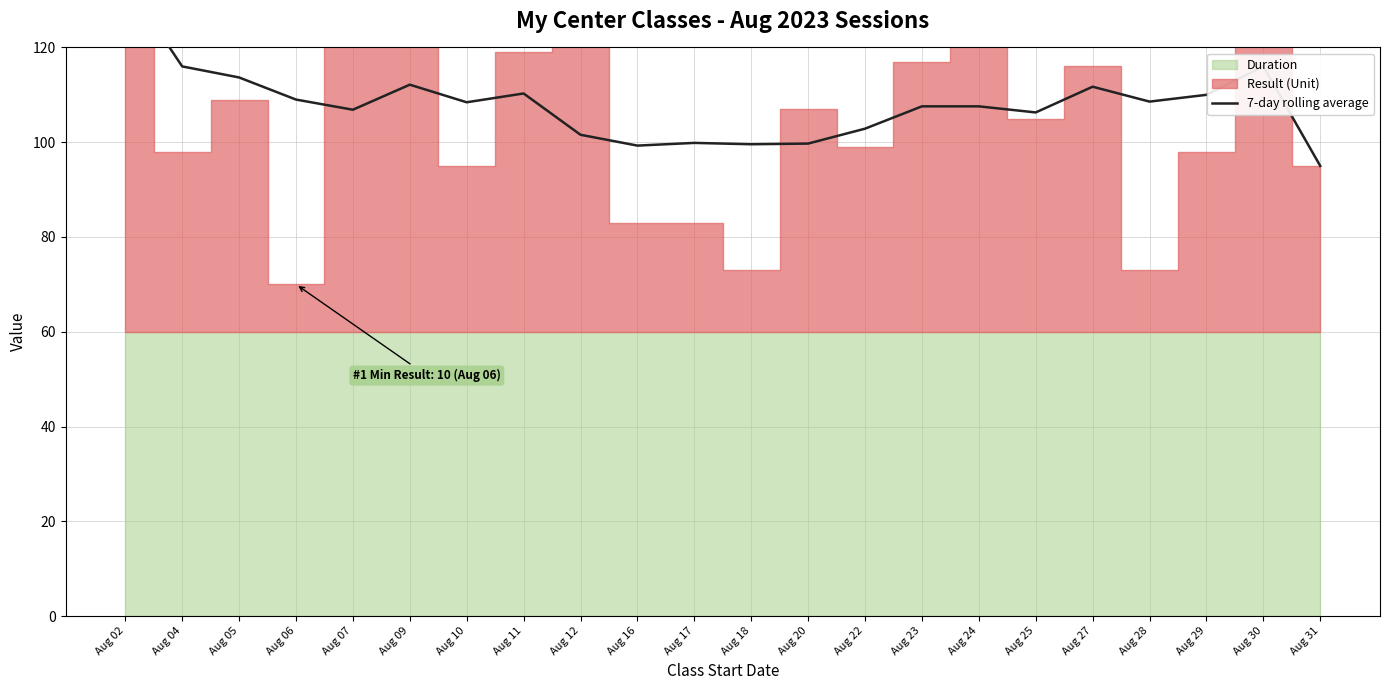

Reading right to left, transcribe all the data shown in this chart.

Aug 31=95.0	Aug 30=116.0	Aug 29=110.0	Aug 28=108.6	Aug 27=111.7	Aug 25=106.3	Aug 24=107.6	Aug 23=107.6	Aug 22=102.9	Aug 20=99.7	Aug 18=99.6	Aug 17=99.9	Aug 16=99.3	Aug 12=101.6	Aug 11=110.3	Aug 10=108.4	Aug 09=112.1	Aug 07=106.9	Aug 06=109.0	Aug 05=113.7	Aug 04=116.0	Aug 02=134.0